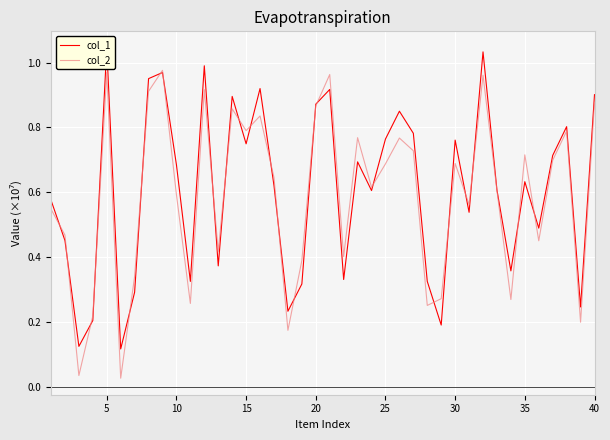

At which label does col_1 reach its peak?

5